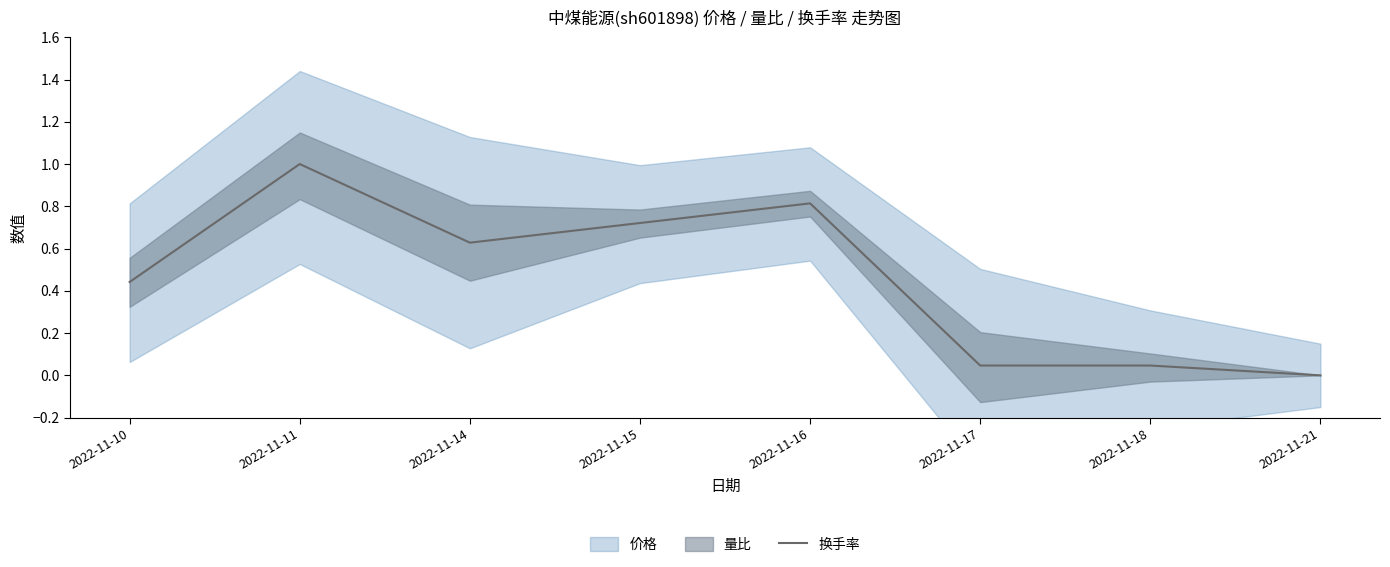

Reading right to left, what are all the values shown in this chart?

0.0	0.0	0.0	0.8	0.7	0.6	1.0	0.4